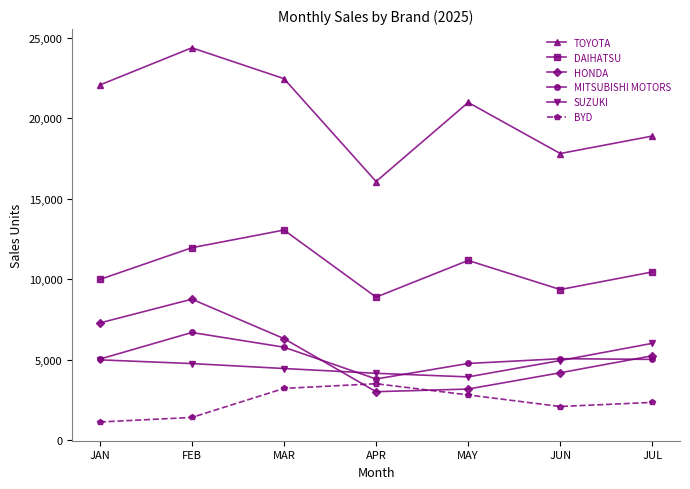

What position from the left is JUL?

7